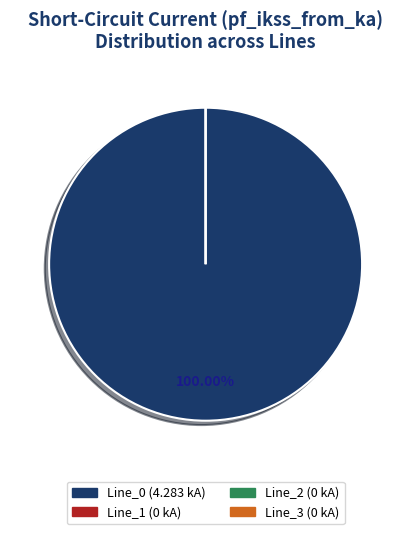

Which category has the smallest portion of the pie?

Line_1